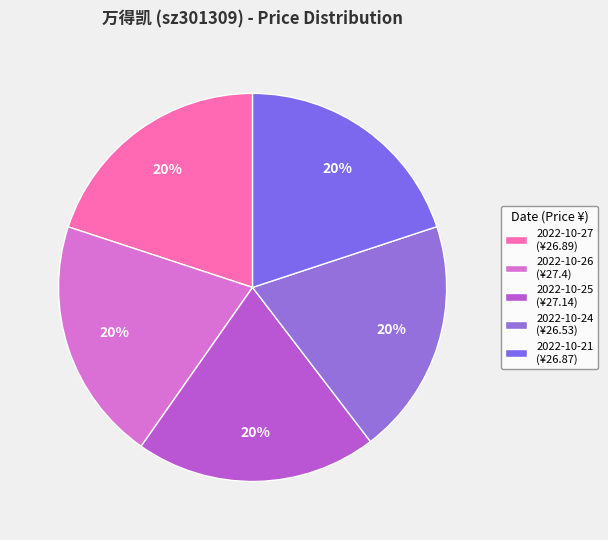

What percentage do 2022-10-21 and 2022-10-24 together represent?

39.6%